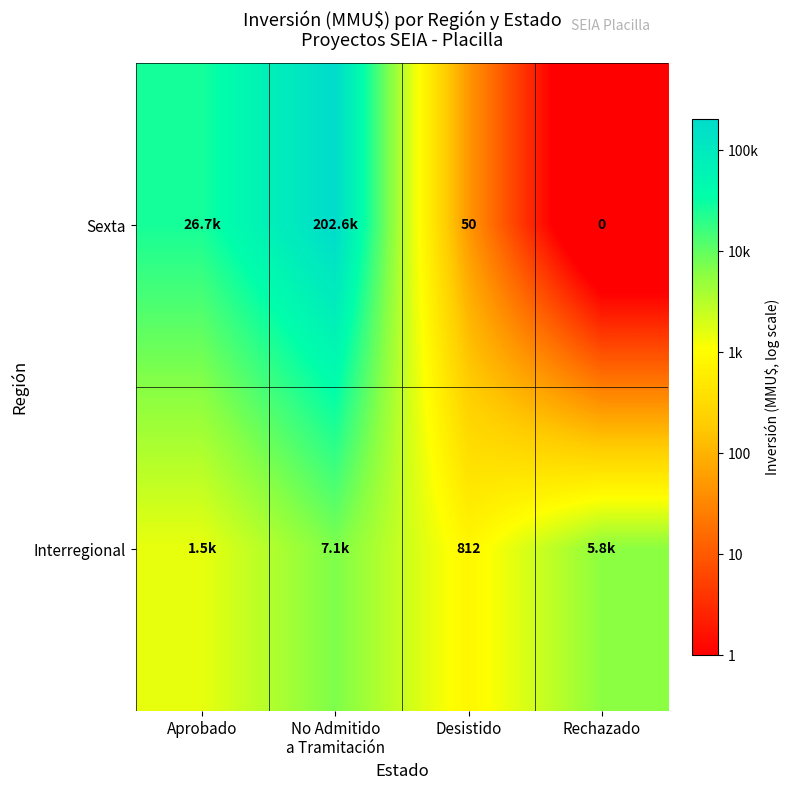

At how many categories does at least one series exceed 0?

4